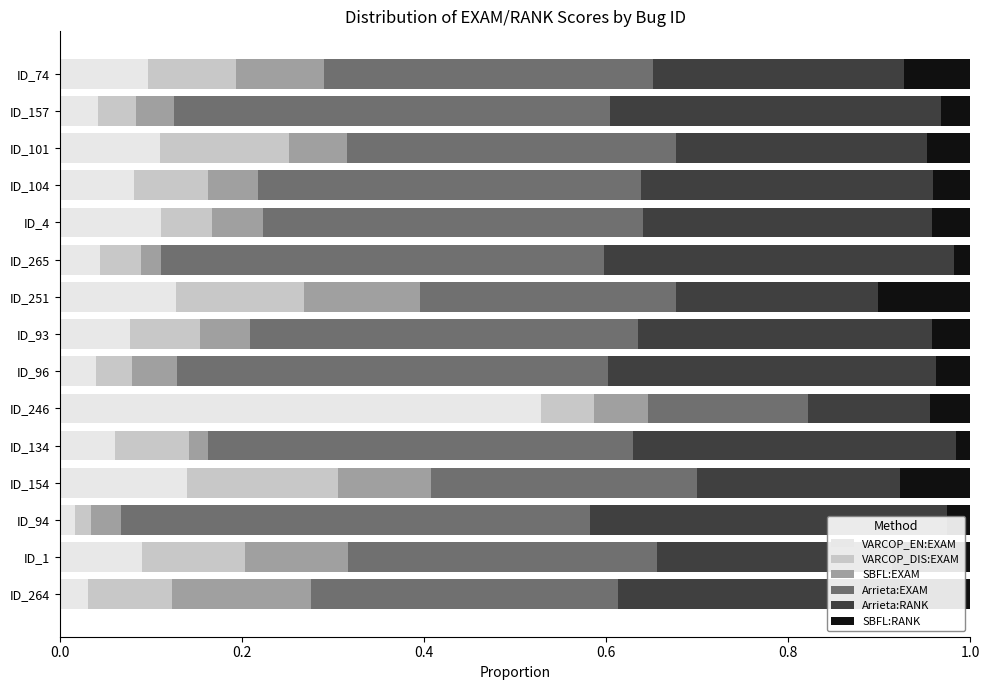

The VARCOP_DIS:EXAM series shows 0.0 at ID_94. True or false?

False